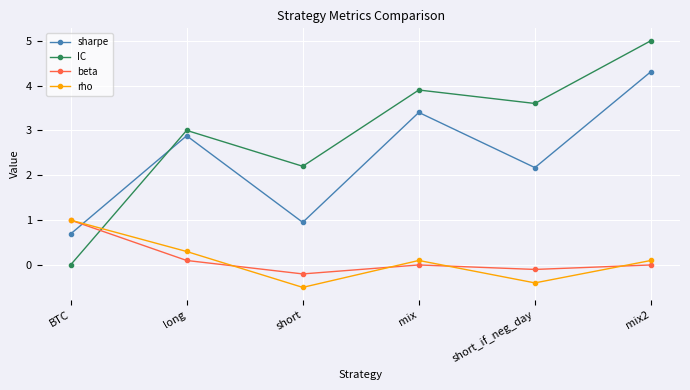

Is this an area chart (filled region under the line)?

No